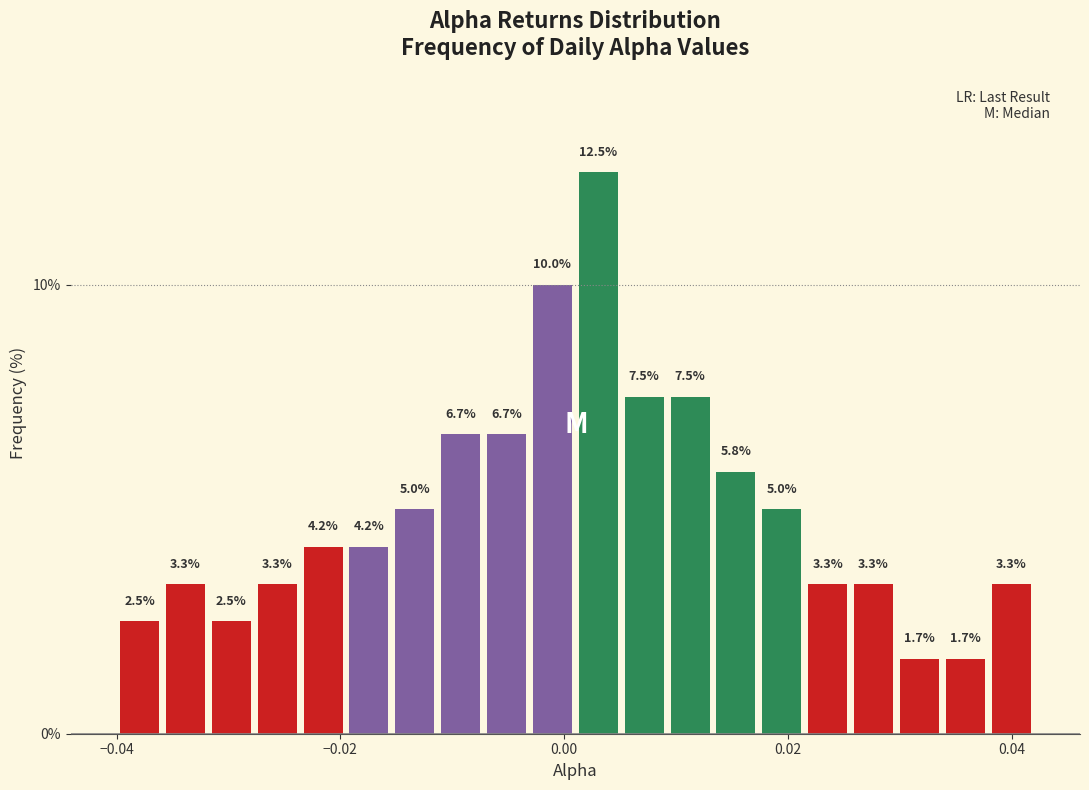

Around what value on the x-axis is the tallest bar? Give the approximate position of its centre, as read against the axis.

0.004